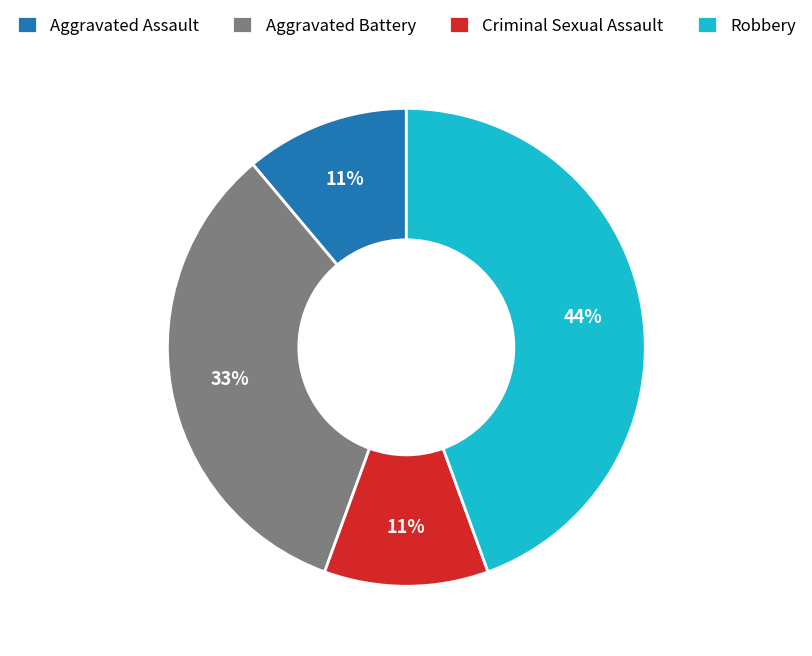

Does any single category account for the majority?

No